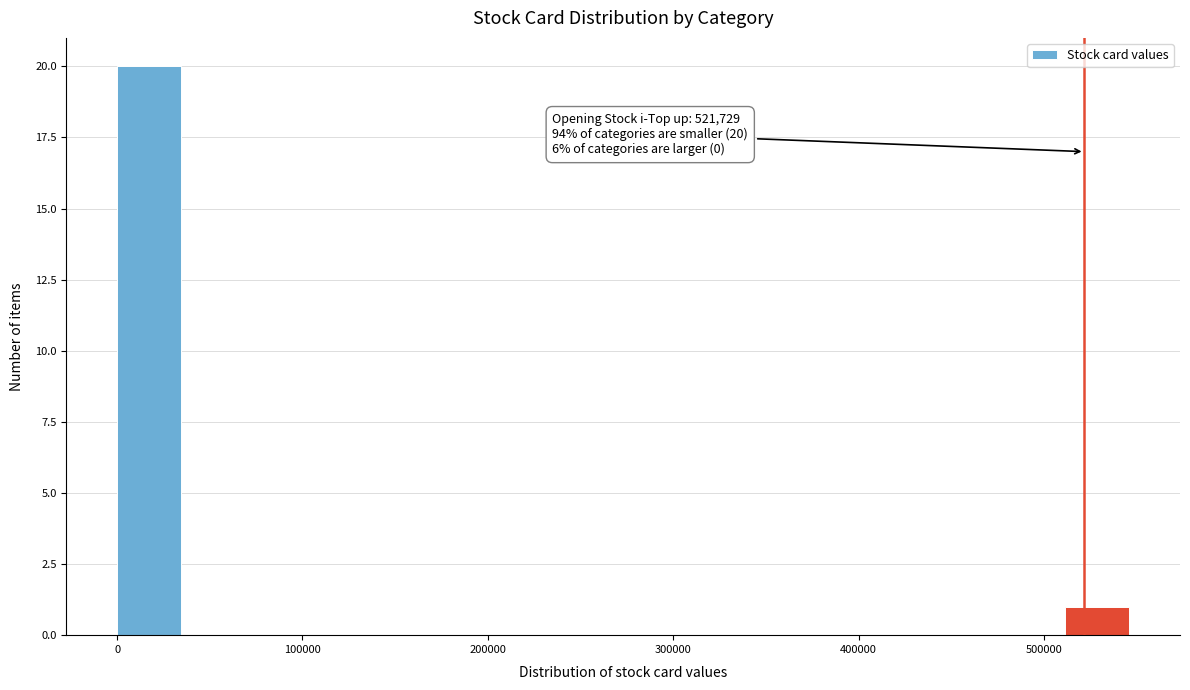

Read against the x-axis, roughly where is the centre of the tallest bar?

20000